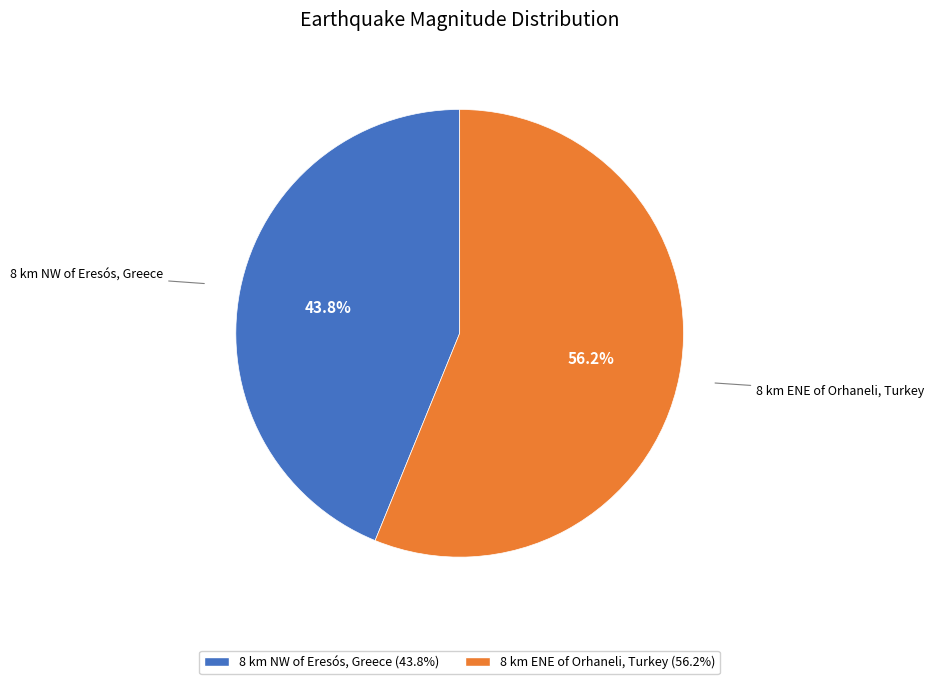

Rank the categories by value from lowest to highest.

8 km NW of Eresós, Greece, 8 km ENE of Orhaneli, Turkey